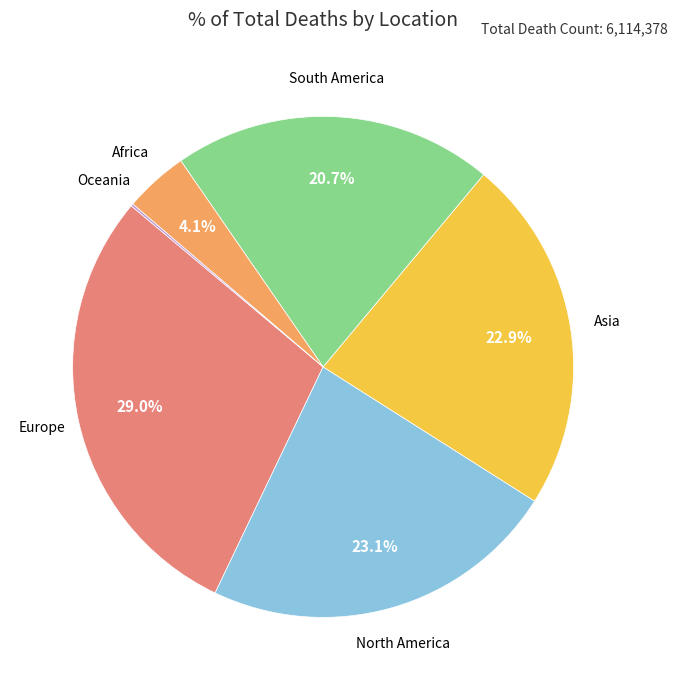

Is there a majority slice in this chart?

No